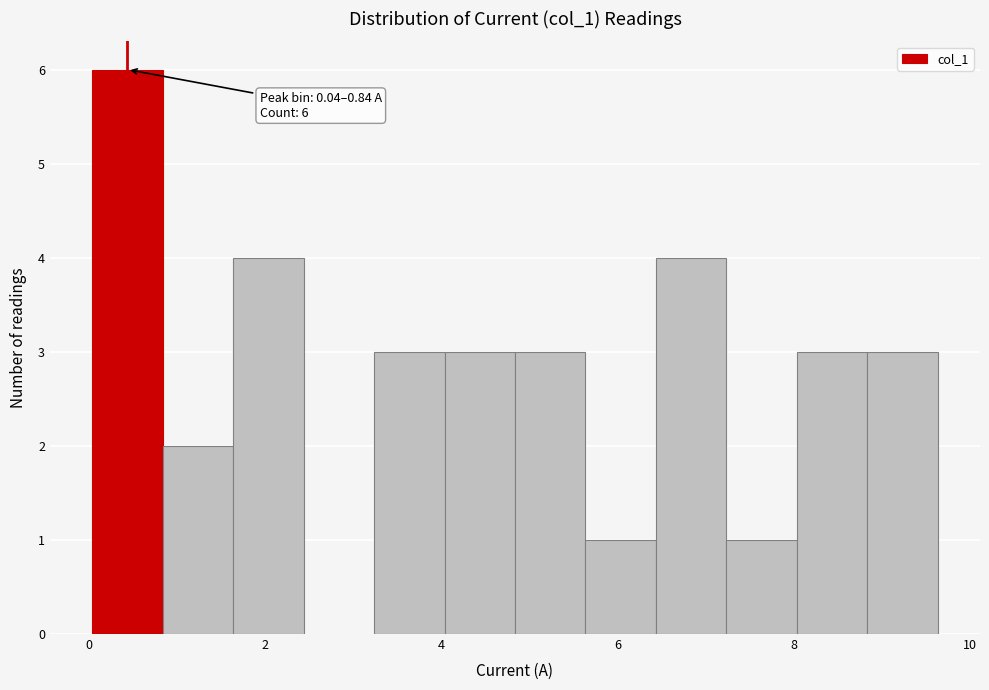

Read against the x-axis, roughly where is the centre of the tallest bar?

0.4